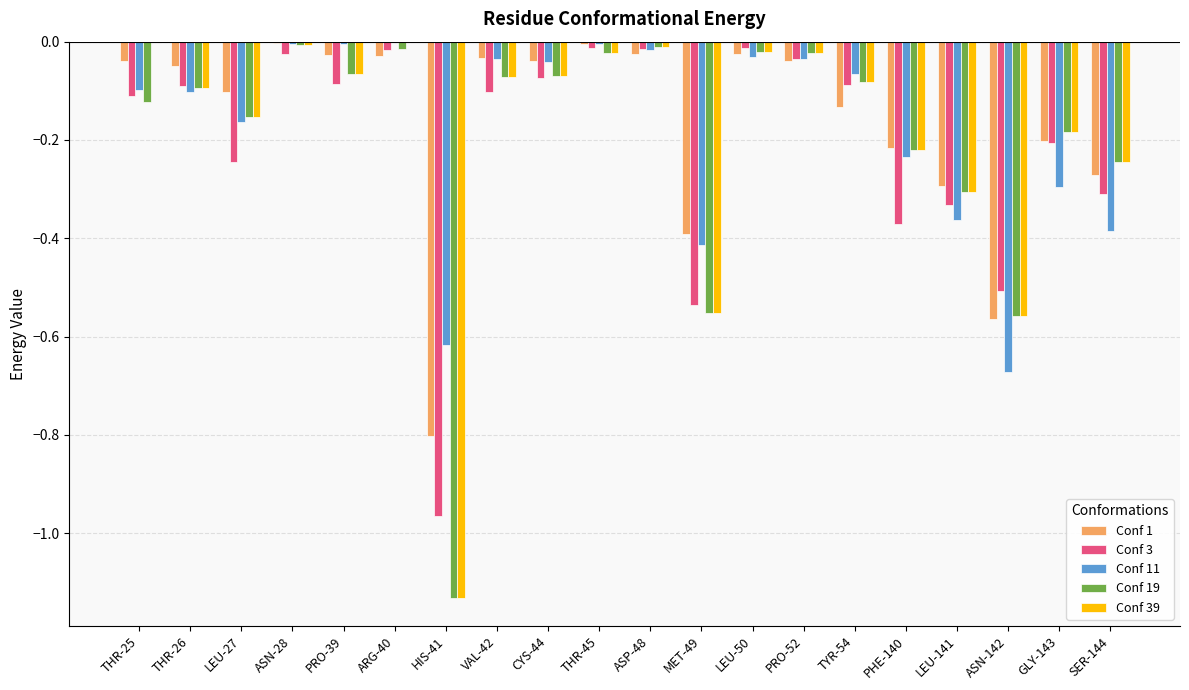

How many data points does each series have?

20